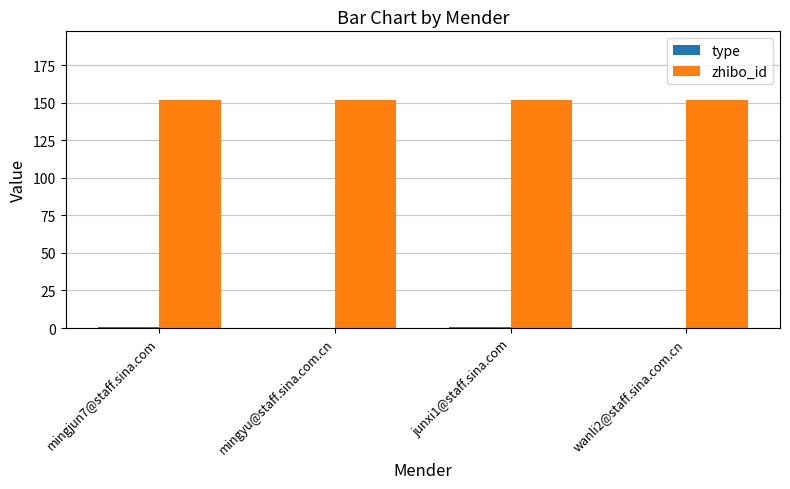

The value of zhibo_id at junxi1@staff.sina.com is 152. True or false?

True